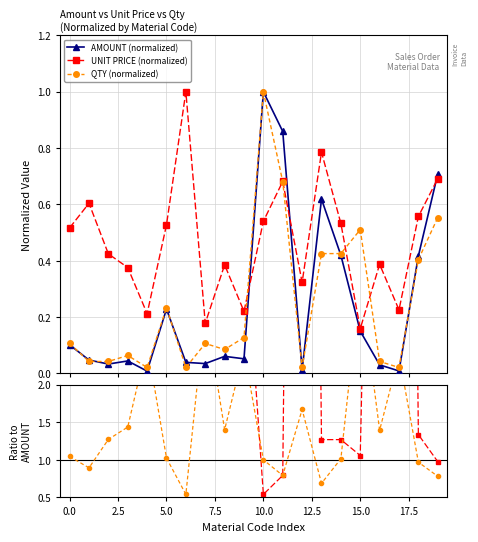

In UNIT PRICE / AMOUNT, how many points are higher than both neighbors (excluding endpoints)?

6